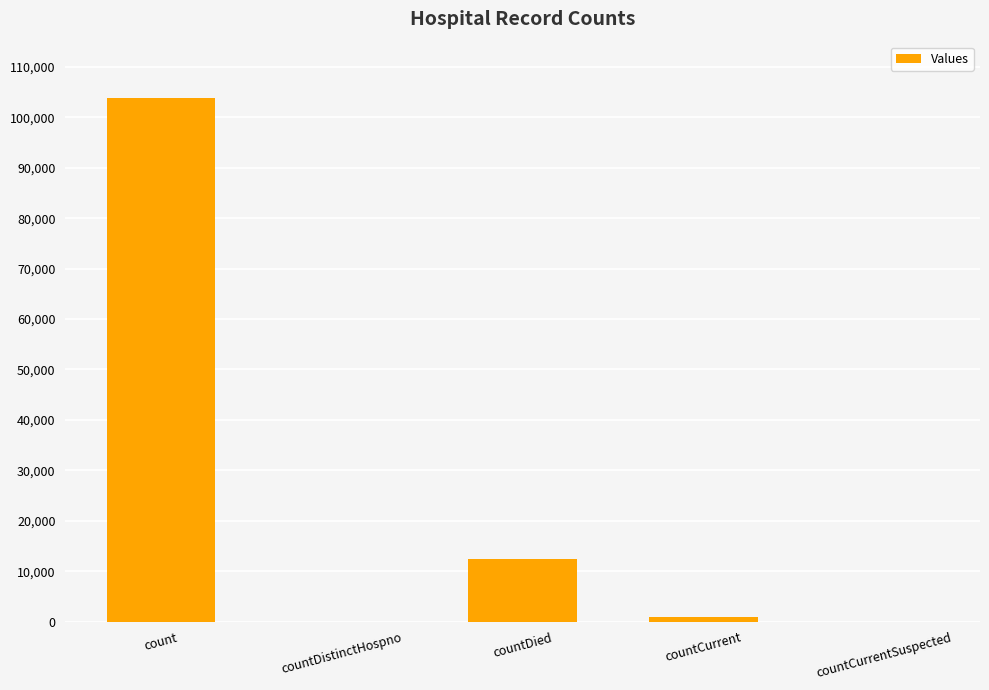

Are the bars horizontal?

No